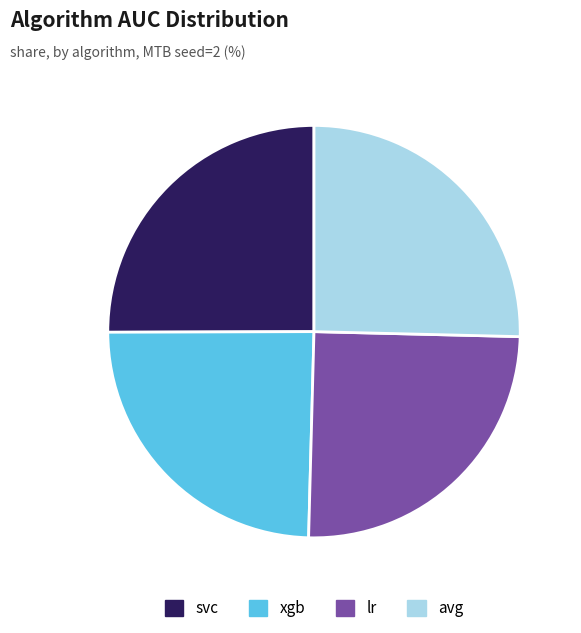

Between xgb and svc, which is larger?

svc